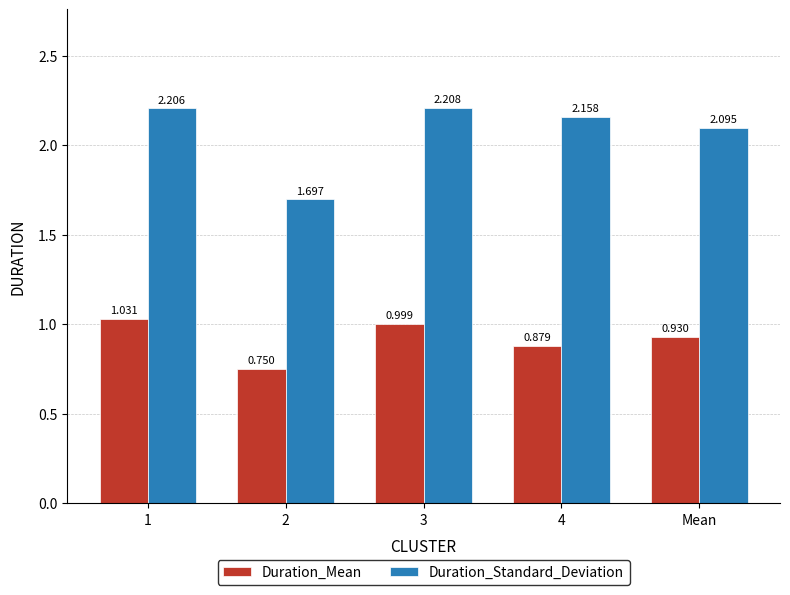

Rank the series by their maximum value, from highest to lowest.

Duration_Standard_Deviation, Duration_Mean